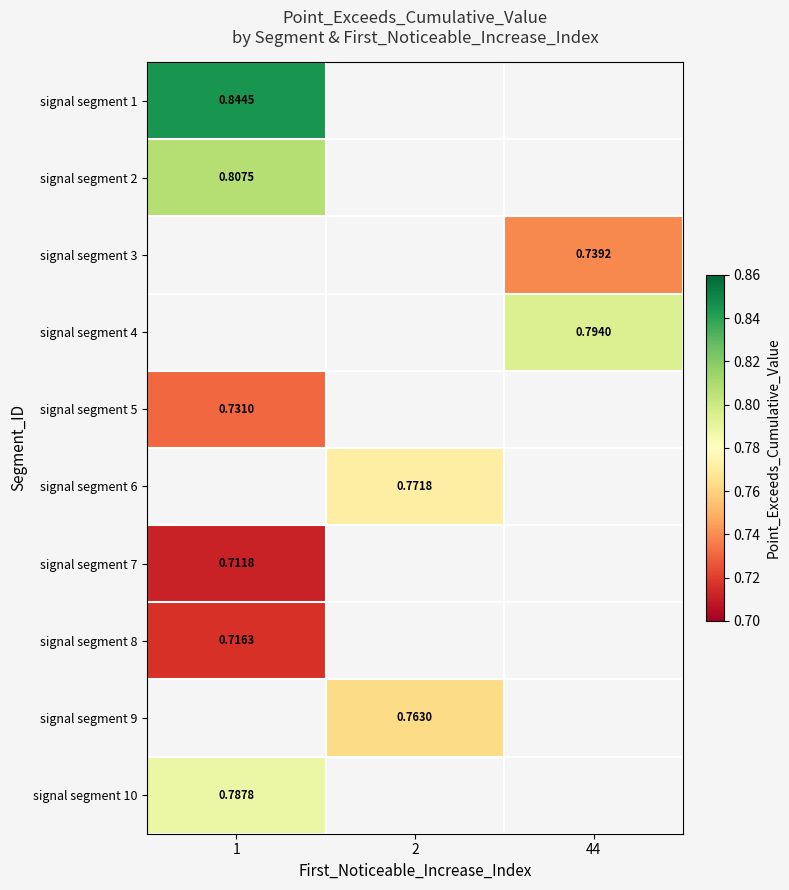

Which category has the highest value in the signal segment 10 series?

1